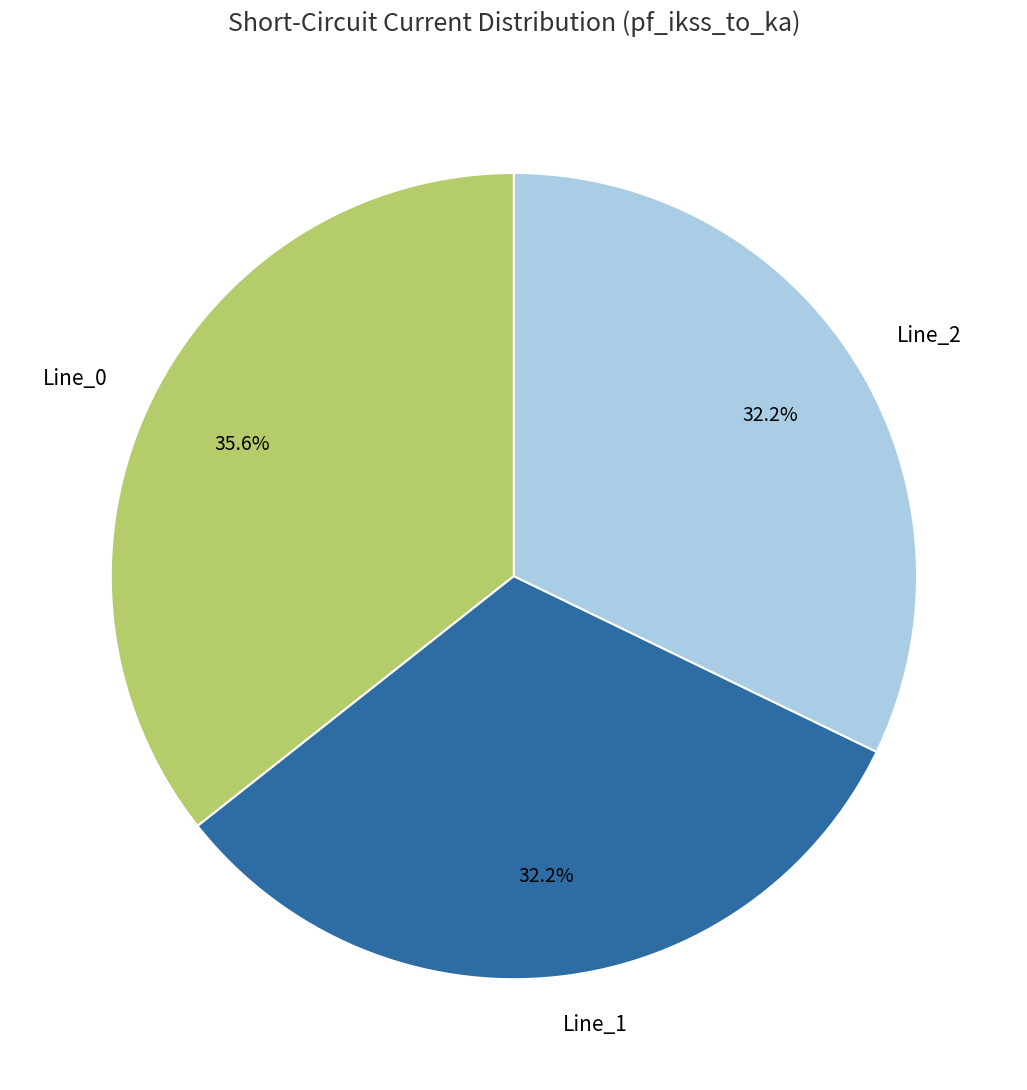

Does any single category account for the majority?

No